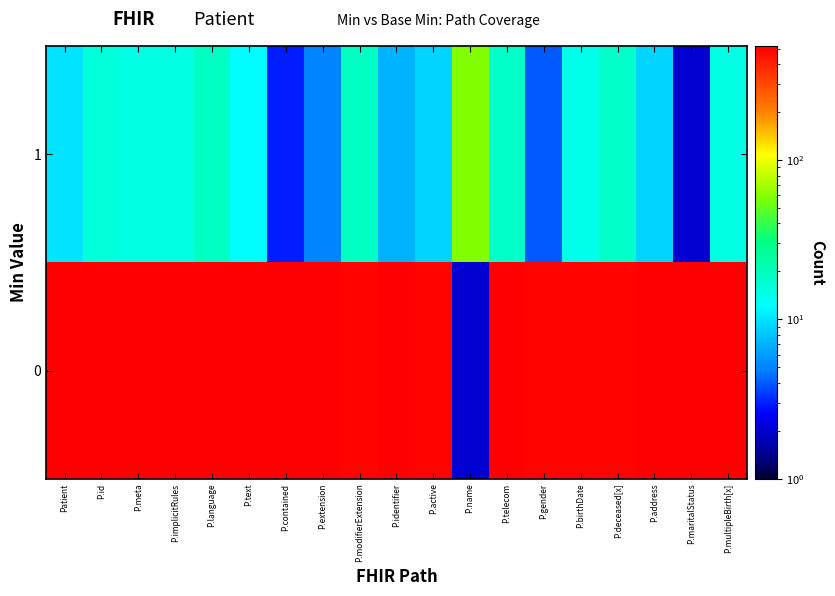

What is the spread (max minus min) of values at P.maritalStatus?

511